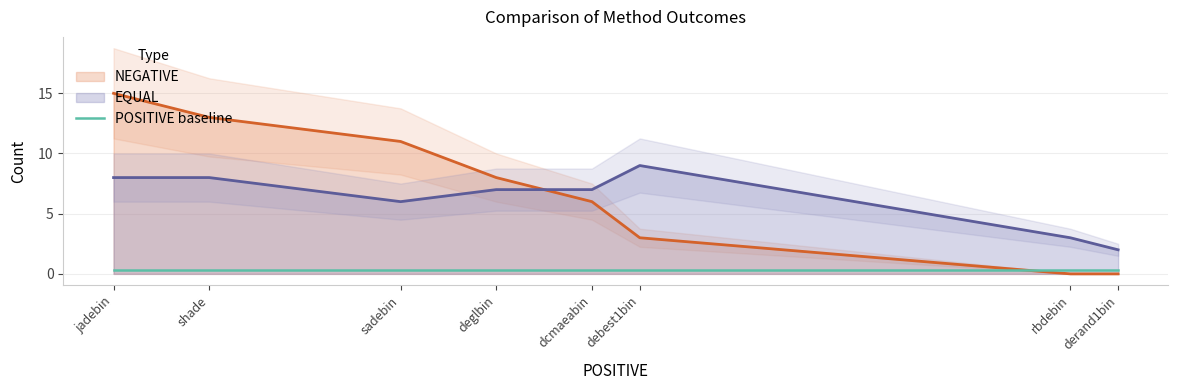

How many intersections are there between EQUAL and NEGATIVE?

1